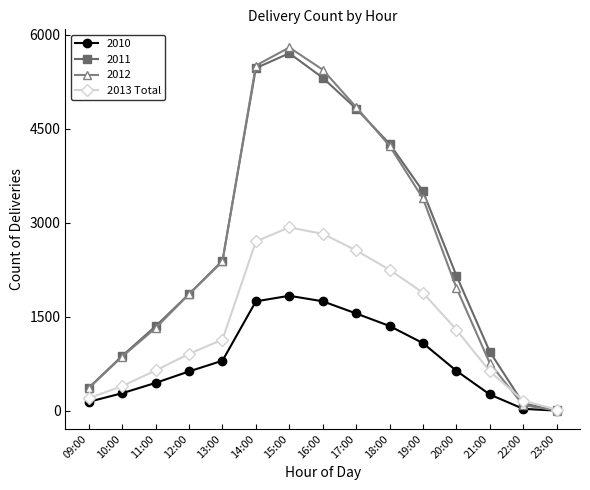

Which category has the highest value in the 2012 series?

15:00